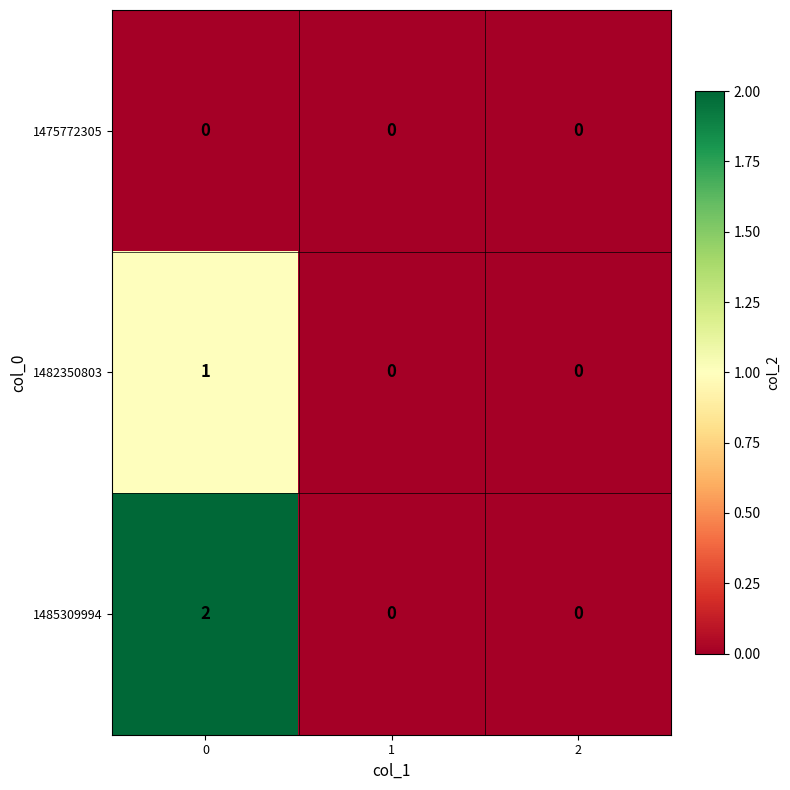

List the series in order of their peak value, highest first.

1485309994, 1482350803, 1475772305